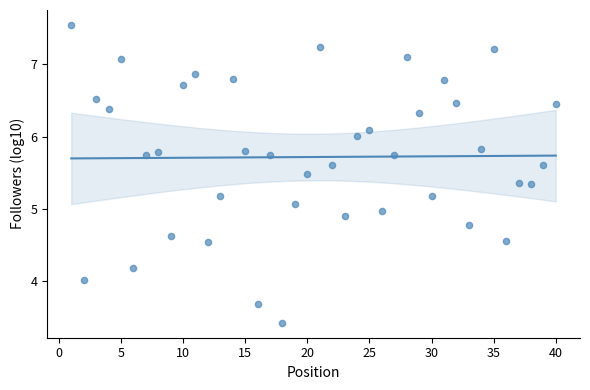

What is the range of X values (max minus min)?

39.0